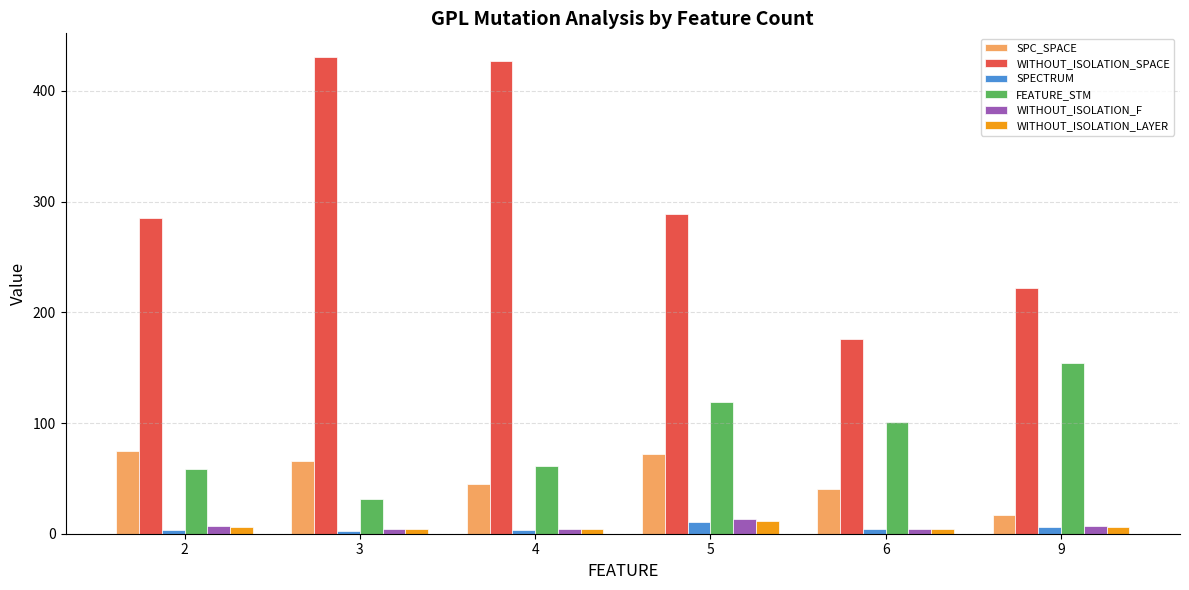

The value of FEATURE_STM at 3 is 31.0. True or false?

True